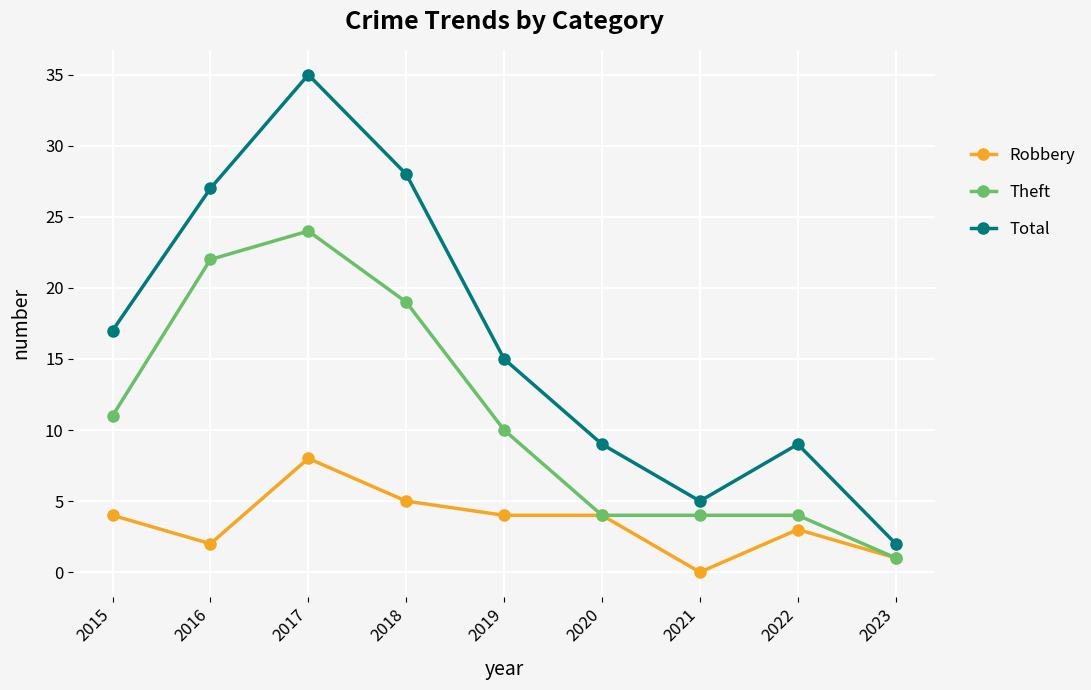

At which category is the sum across all series the highest?

2017